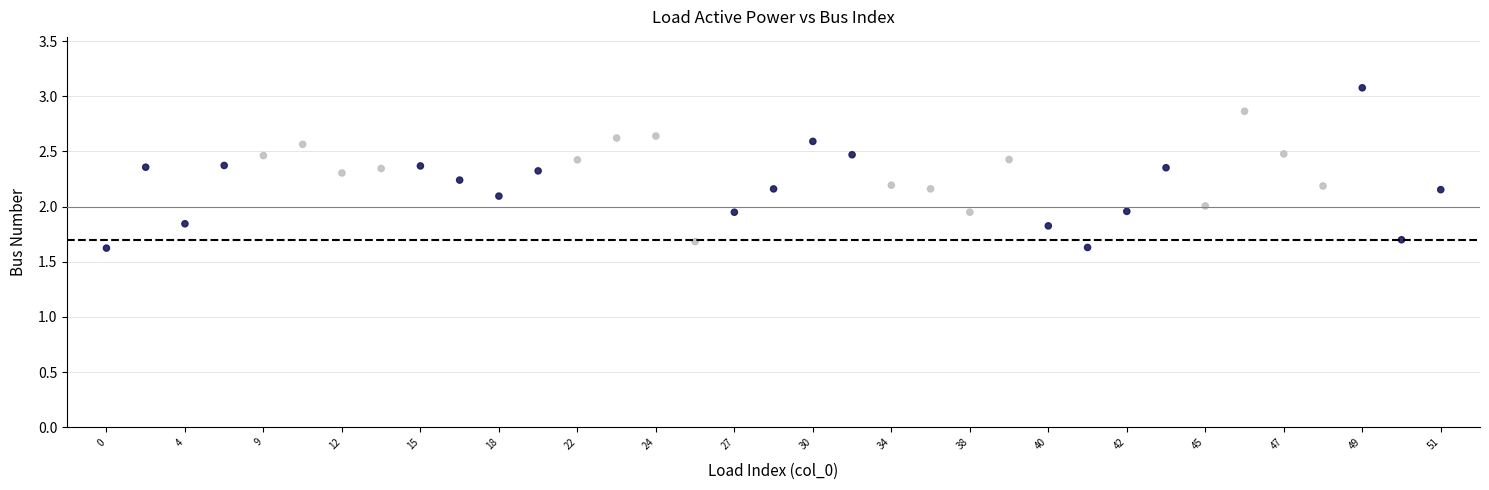

What is the range of Y values (max minus min)?

1.5